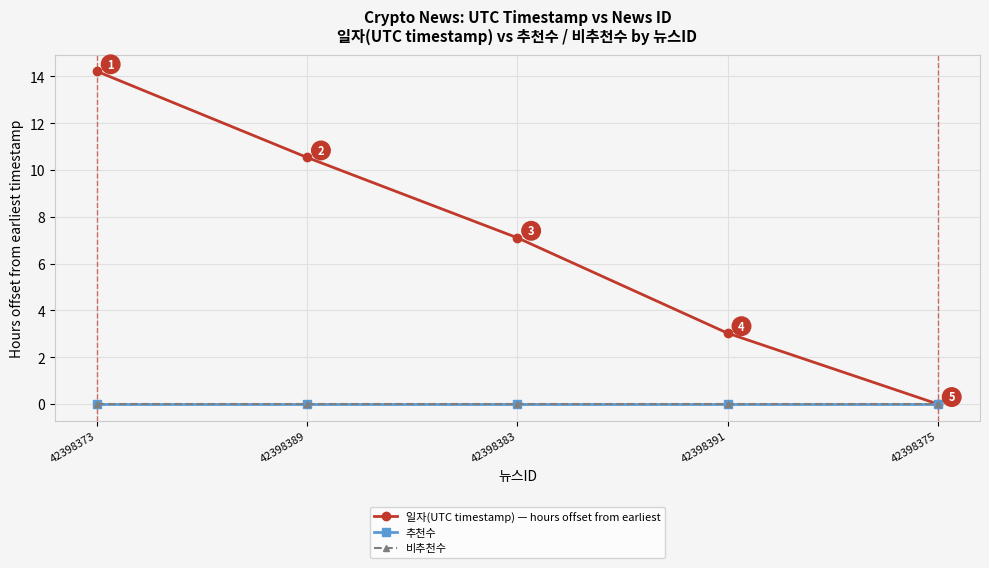

Is this an area chart (filled region under the line)?

No